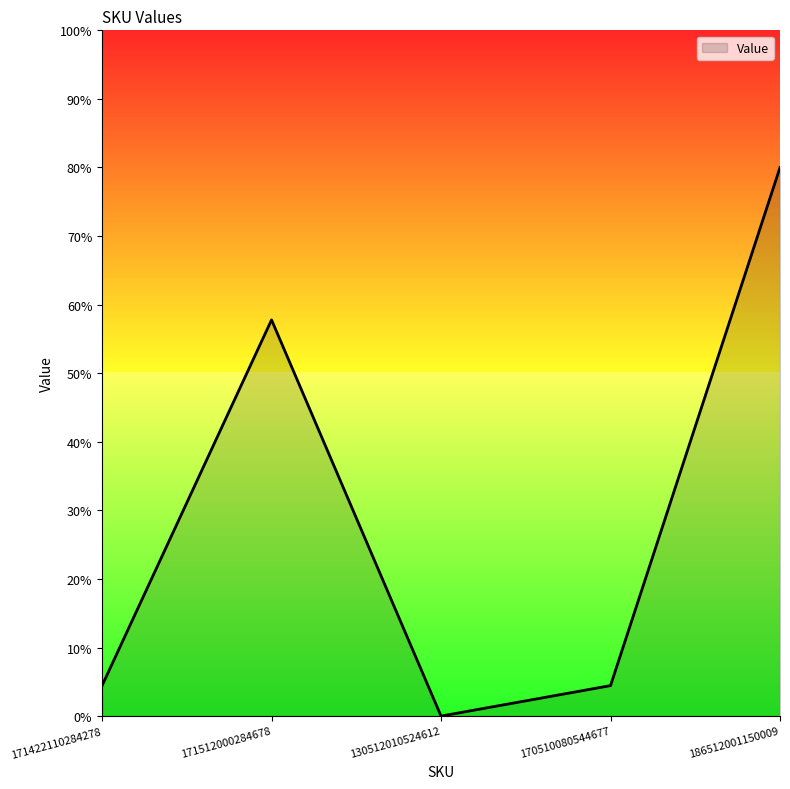

Where is the data nearest to the value 40?

171512000284678